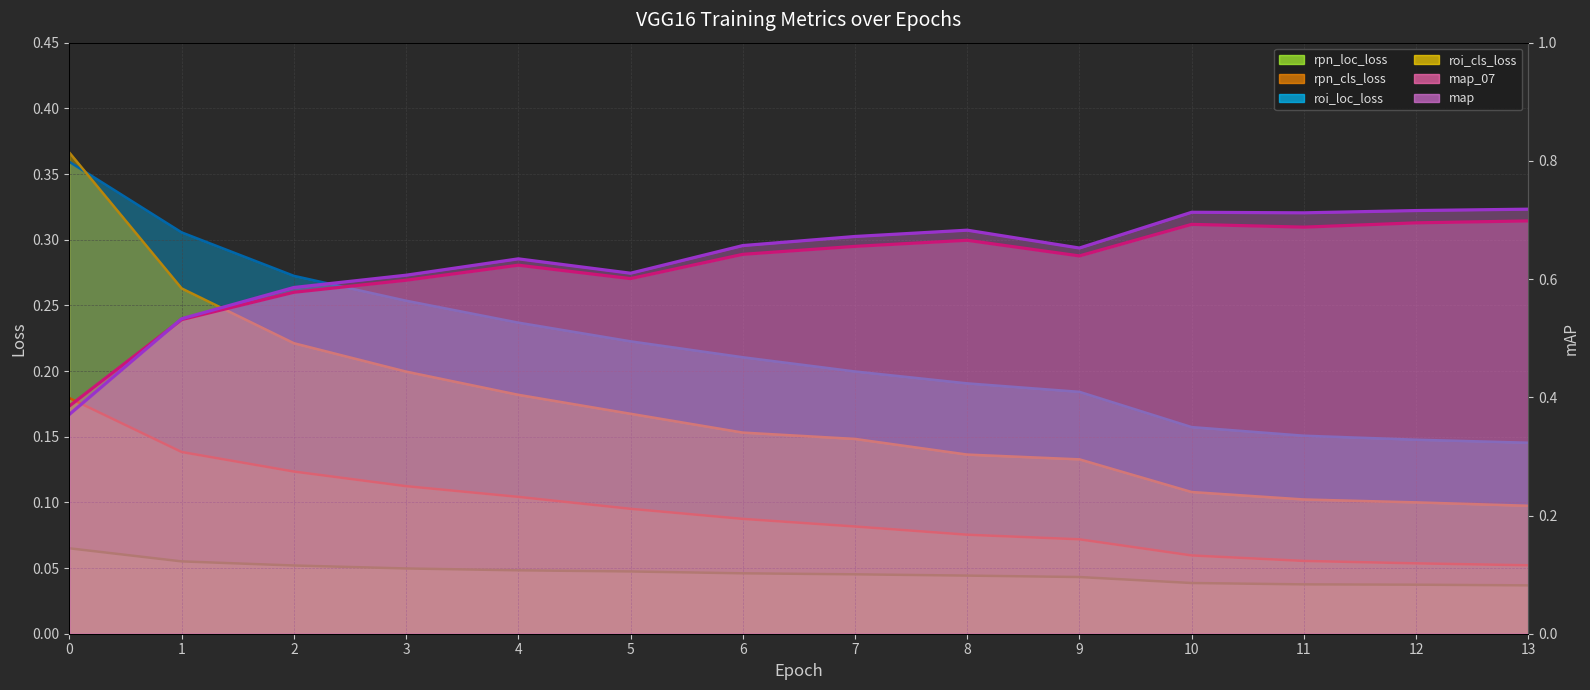

What is the average value of the roi_cls_loss series?

0.2